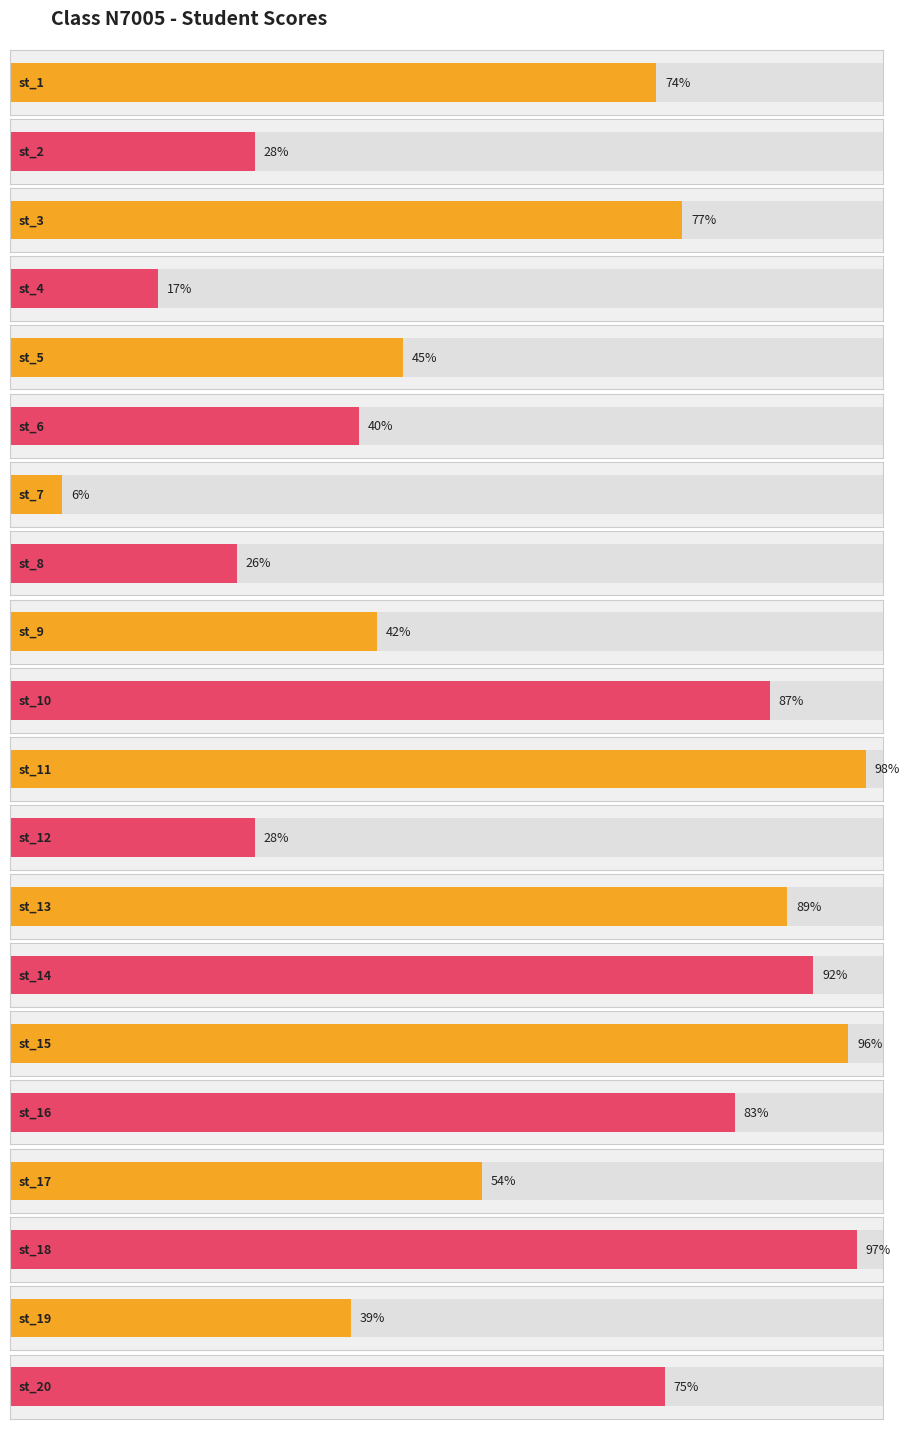

How many bars are there in total?

20